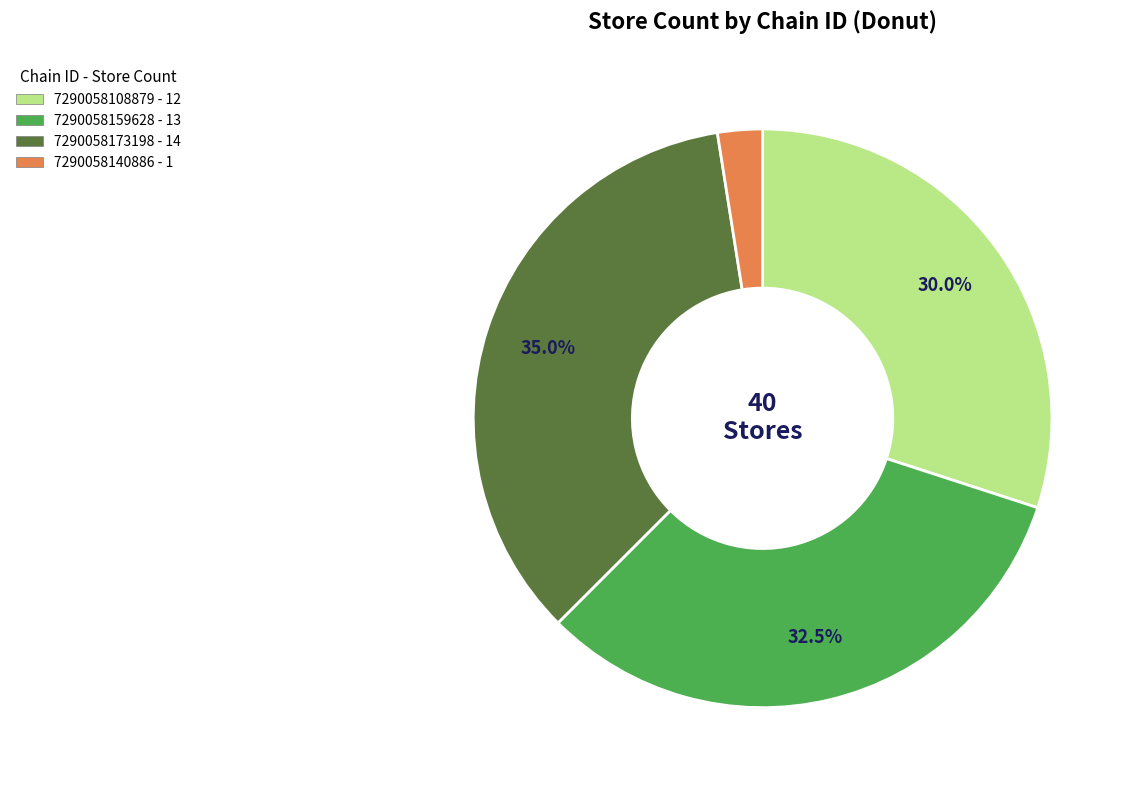

Which category has the smallest portion of the pie?

7290058140886